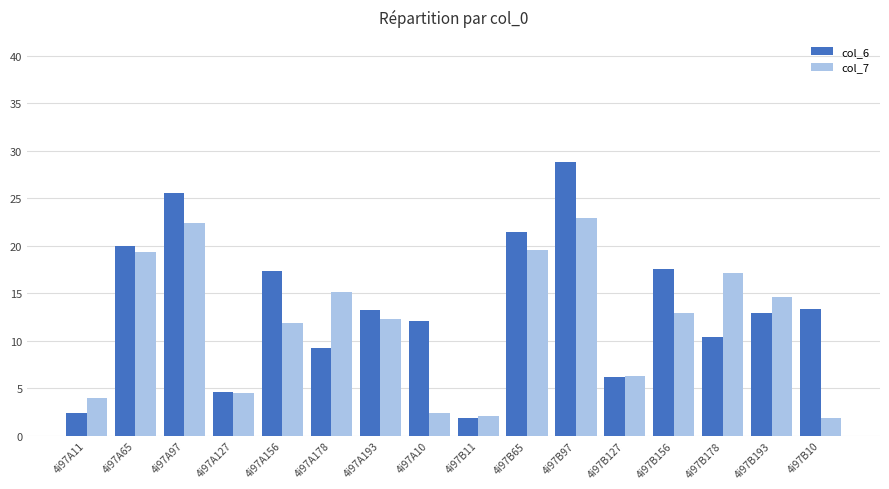

List the series in order of their peak value, highest first.

col_6, col_7